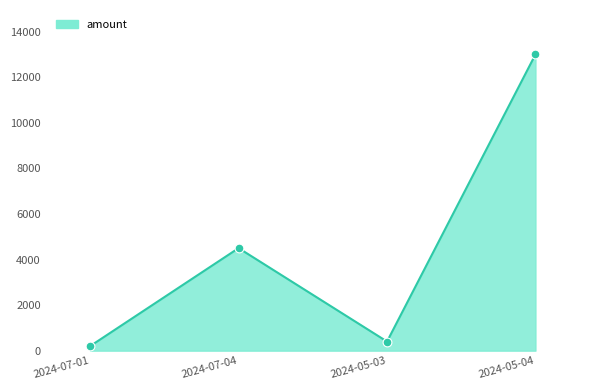

What is the change in value from 2024-07-01 to 2024-05-03?

+200